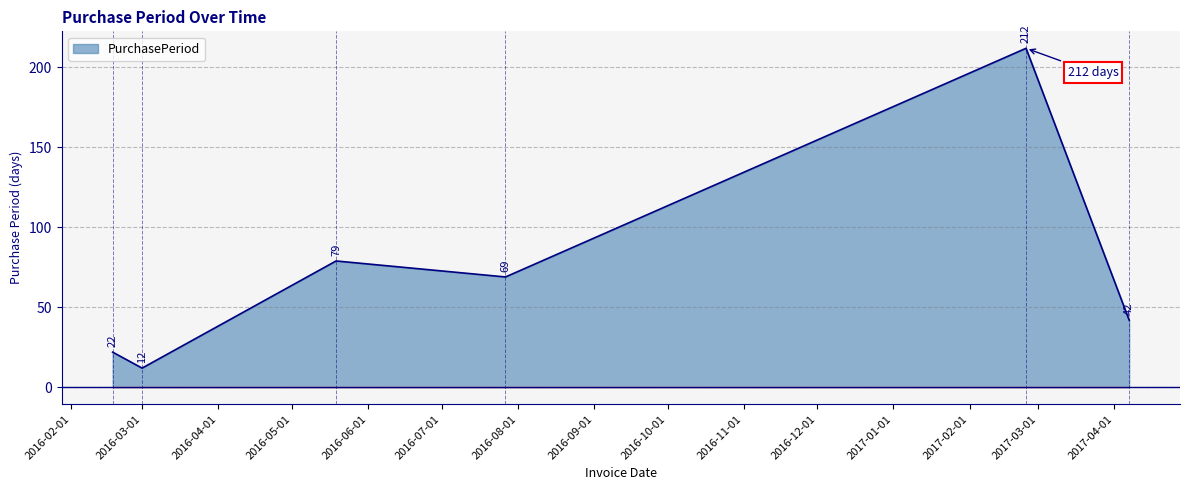

How many values are below 69?

3